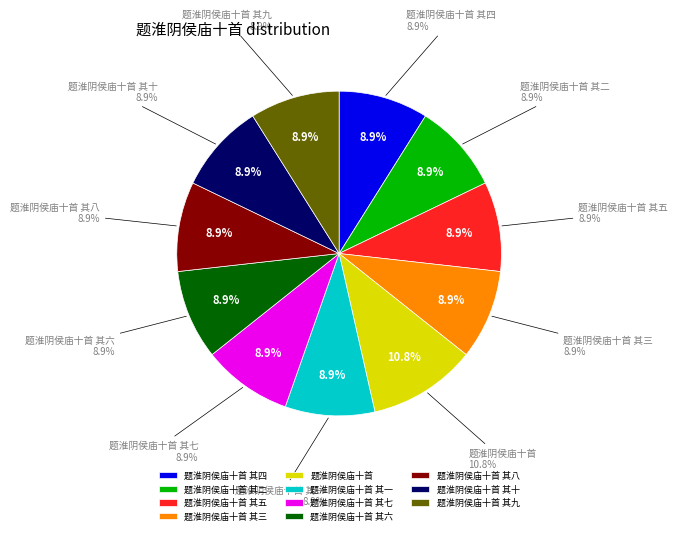

What is the largest slice in the pie chart?

题淮阴侯庙十首